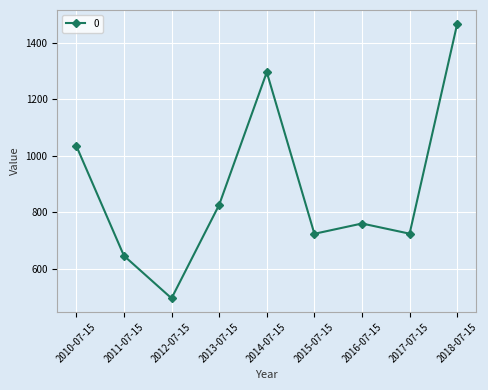

The value at 2011-07-15 is 1140.1. True or false?

False